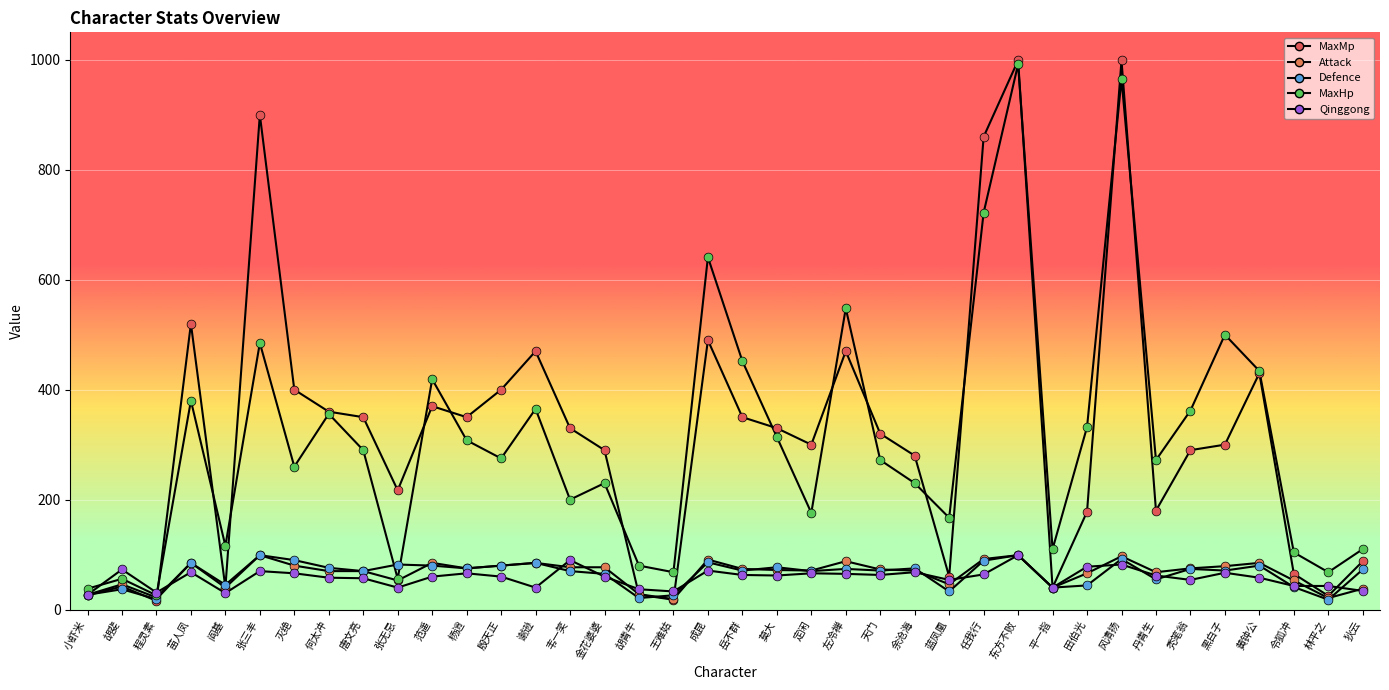

Is this an area chart (filled region under the line)?

No